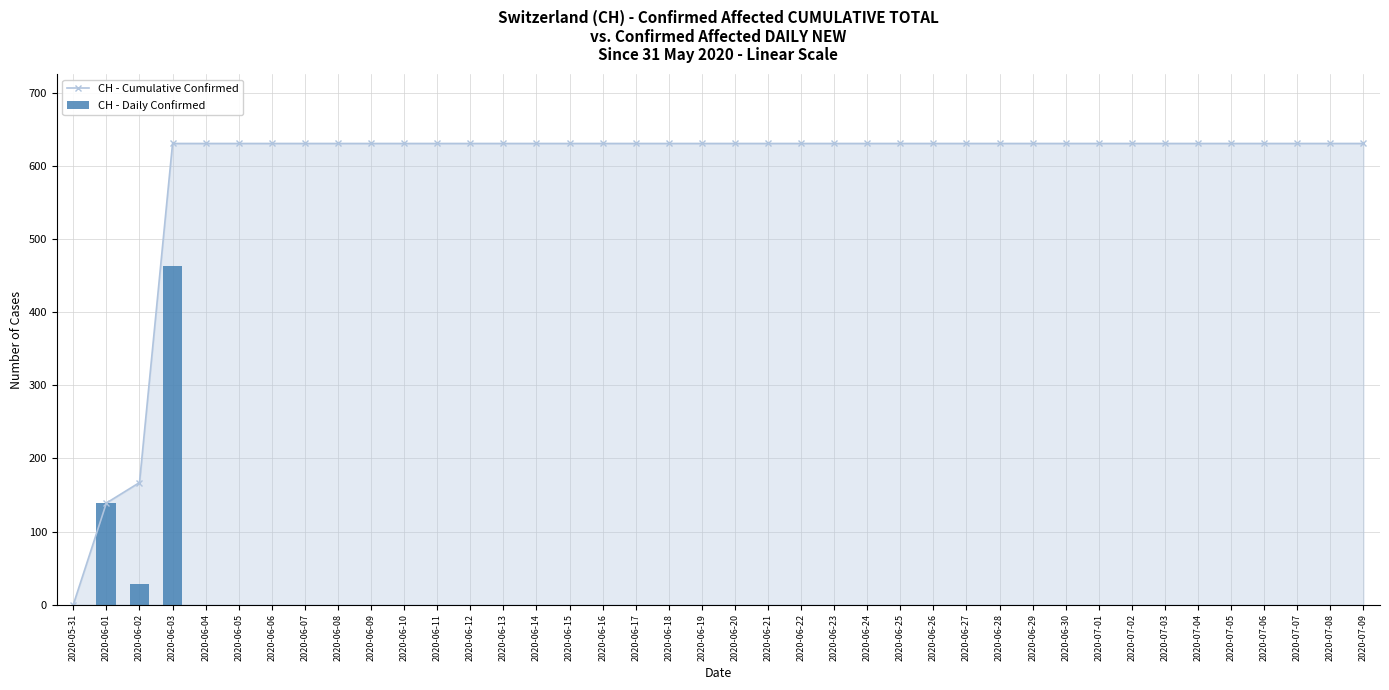

Rank the series by their maximum value, from lowest to highest.

CH - Daily Confirmed, CH - Cumulative Confirmed